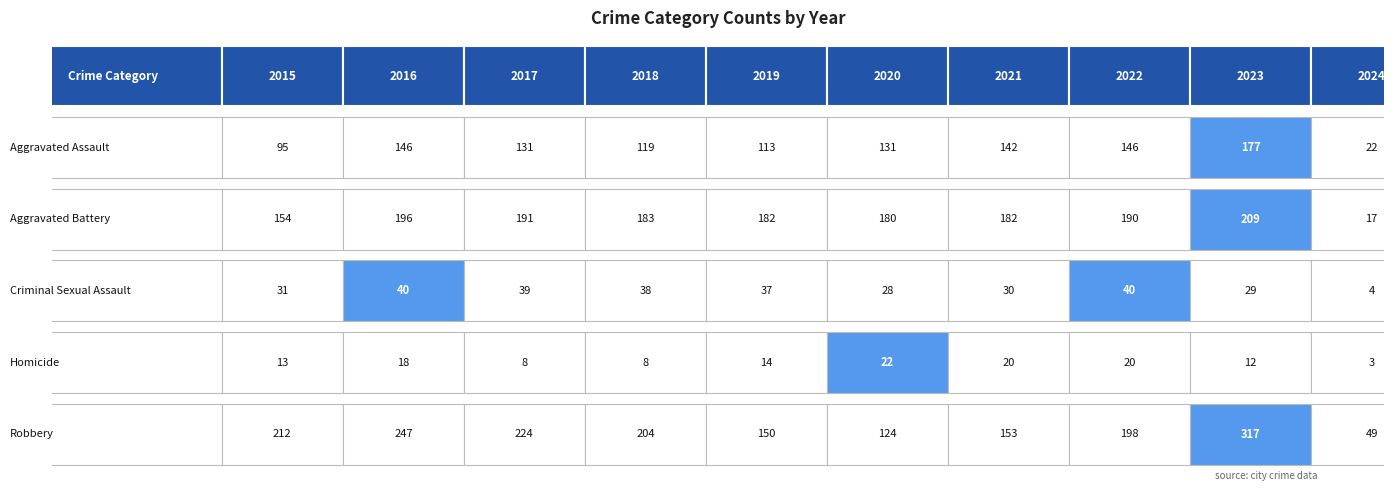

How many values in the Homicide series exceed 14?

4